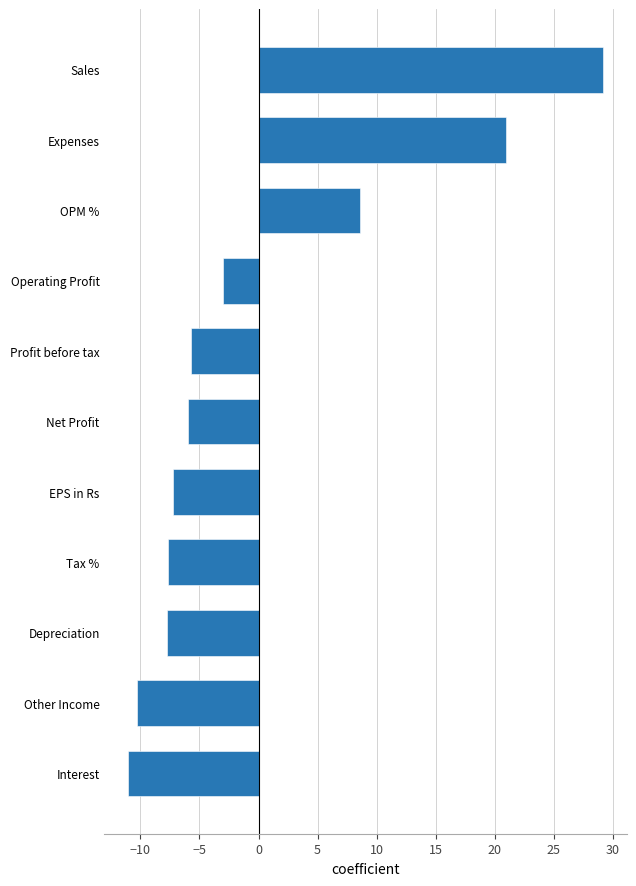

True or false: the data shows -3.5 at EPS in Rs.

False